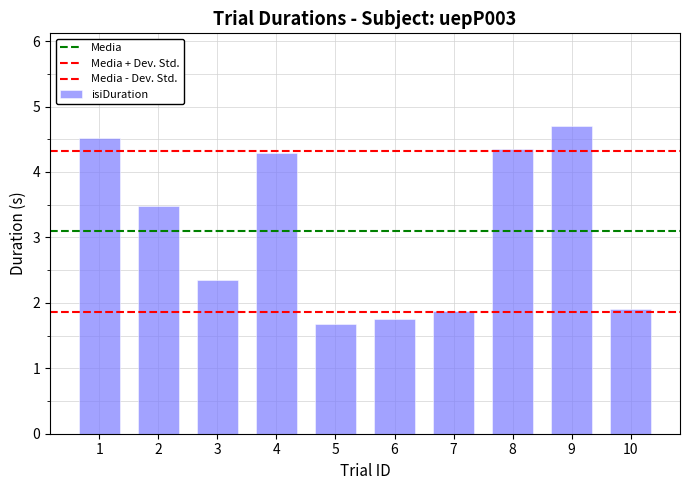

What is the sum of all values?

30.9